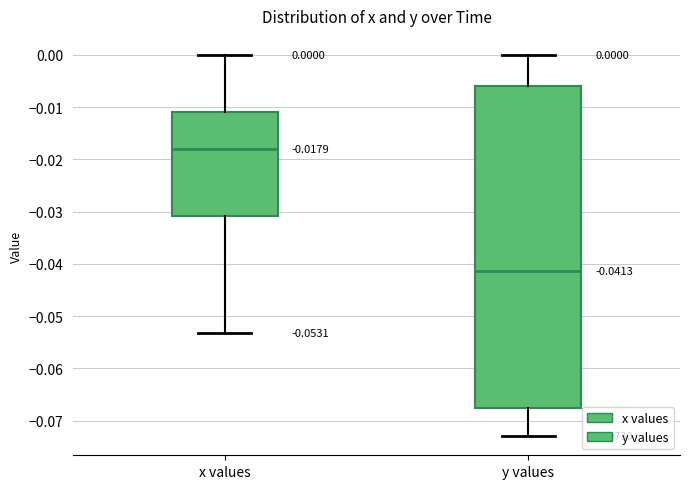

Which box is the tallest, from its lower edge to its upper edge?

y values